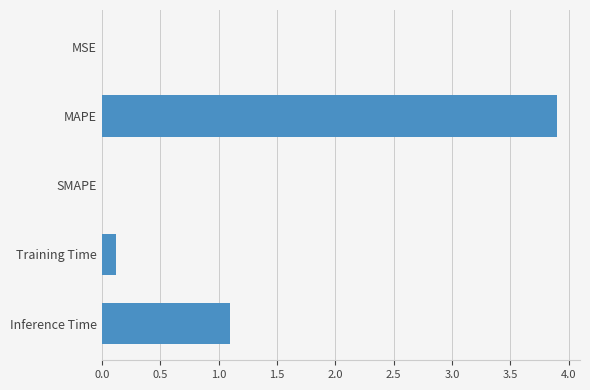

The chart shows a value of -2.0 at SMAPE. True or false?

False